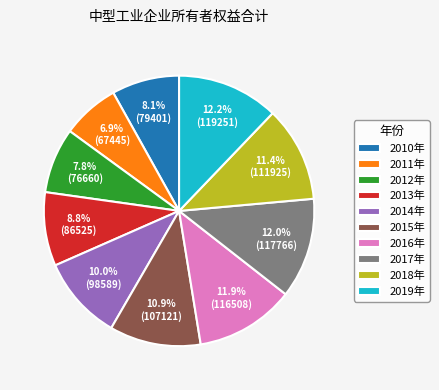

What percentage do 2018年 and 2011年 together represent?

18.3%